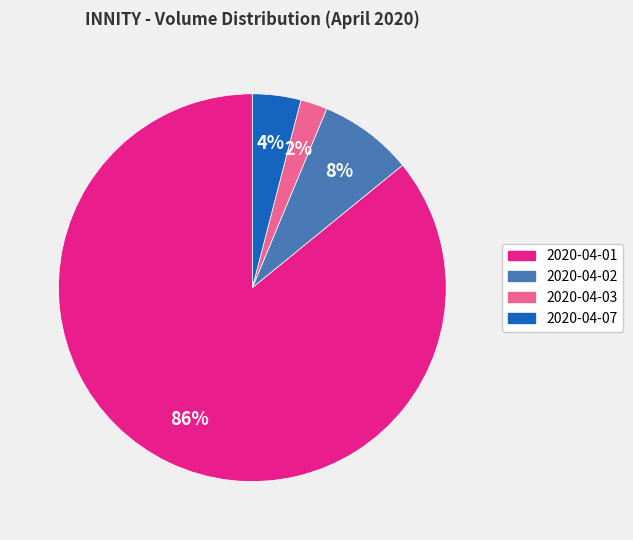

Does 2020-04-02 account for over 50% of the chart?

No